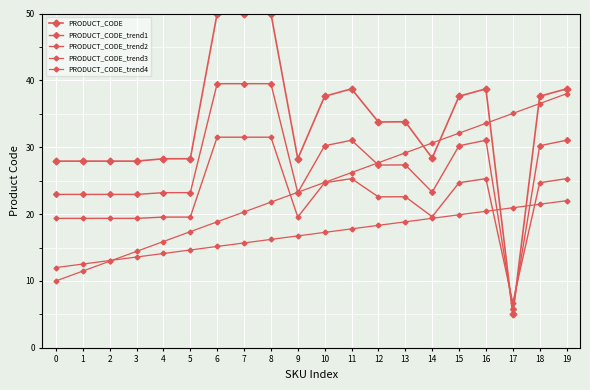

How many values in the PRODUCT_CODE_trend4 series exceed 17?

10